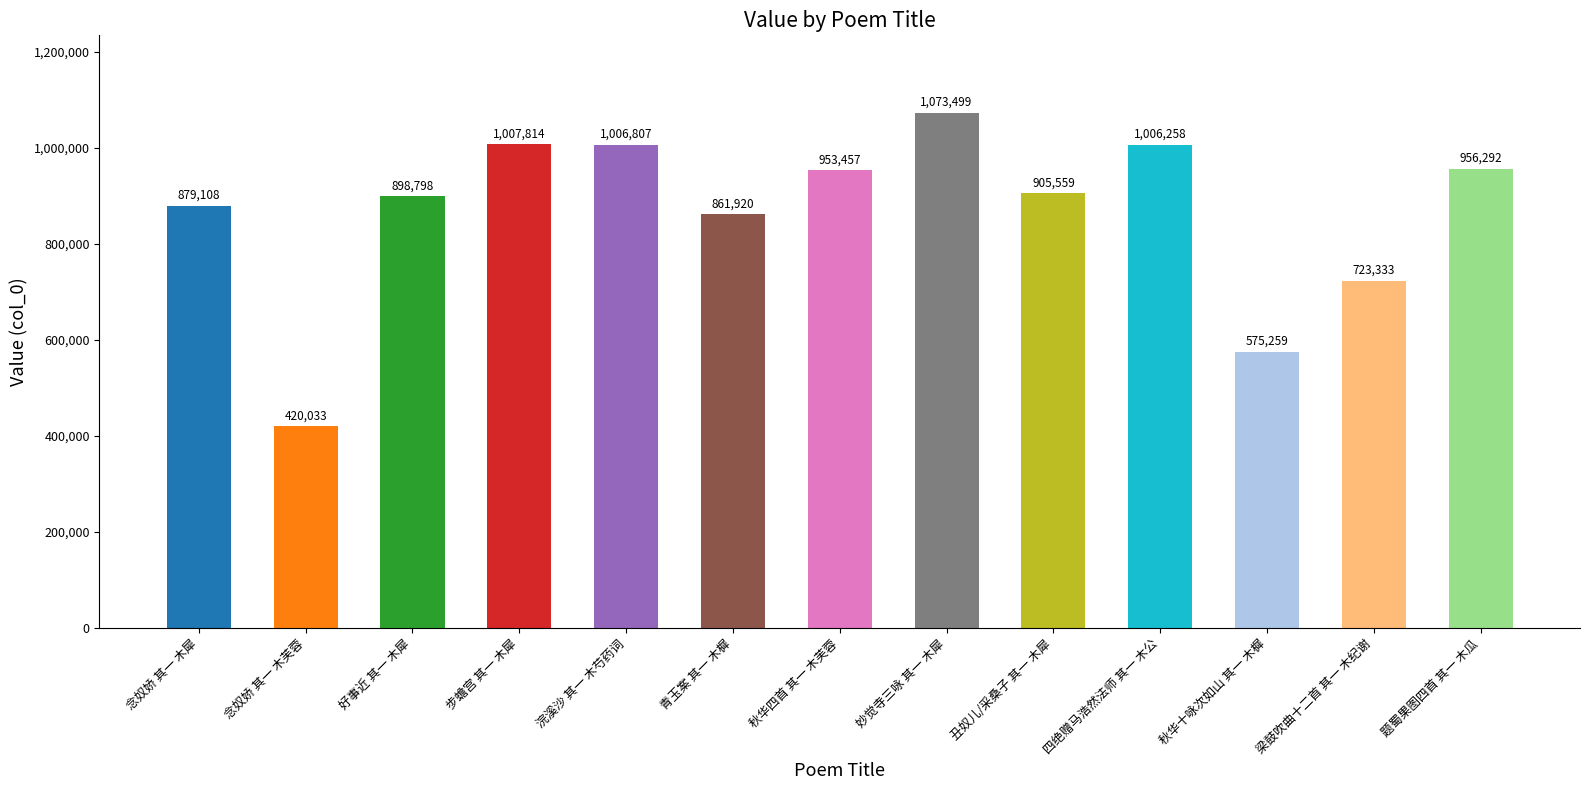

Between 秋华十咏次如山 其一 木樨 and 妙觉寺三咏 其一 木犀, which is larger?

妙觉寺三咏 其一 木犀